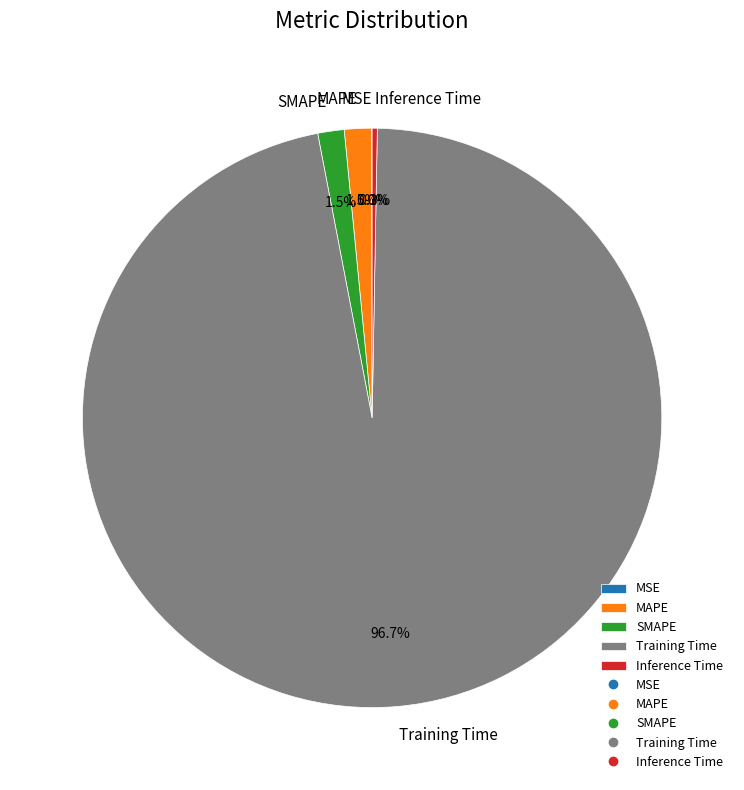

Does Training Time account for over 50% of the chart?

Yes